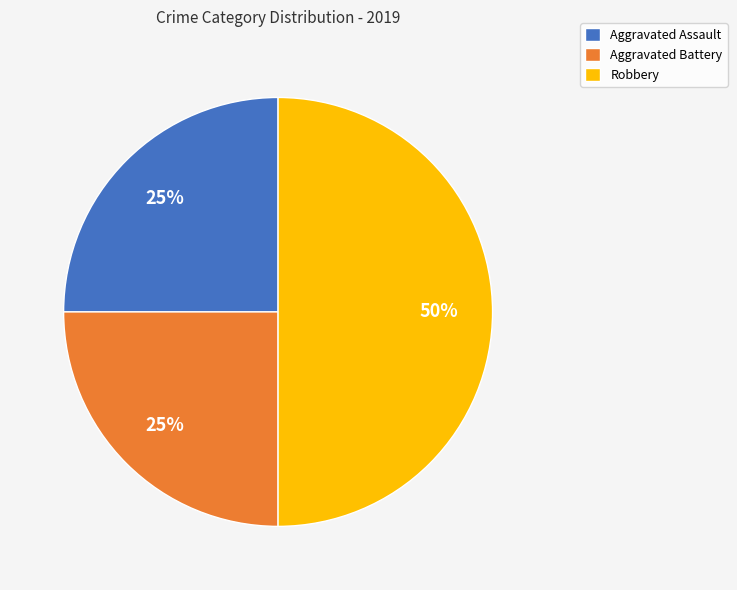

What is the largest slice in the pie chart?

Robbery